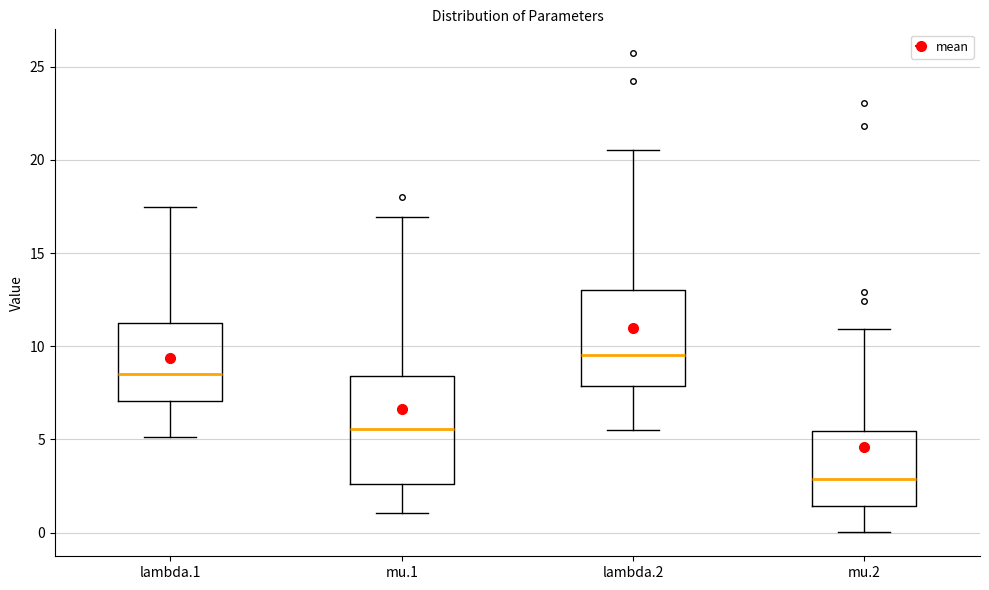

Reading left to right, transcribe this box plot: for each box, give where its median line is, the range the box spans, and where its two whiskers end, as read against the y-axis. The values are not printed on the chart, so give them approximately, as read against the axis.

lambda.1: median 8.5, box 7.0 to 11.5, whiskers 5.0 to 17.5
mu.1: median 5.5, box 2.5 to 8.5, whiskers 1.0 to 17.0
lambda.2: median 9.5, box 8.0 to 13.0, whiskers 5.5 to 20.5
mu.2: median 3.0, box 1.5 to 5.5, whiskers 0.0 to 11.0